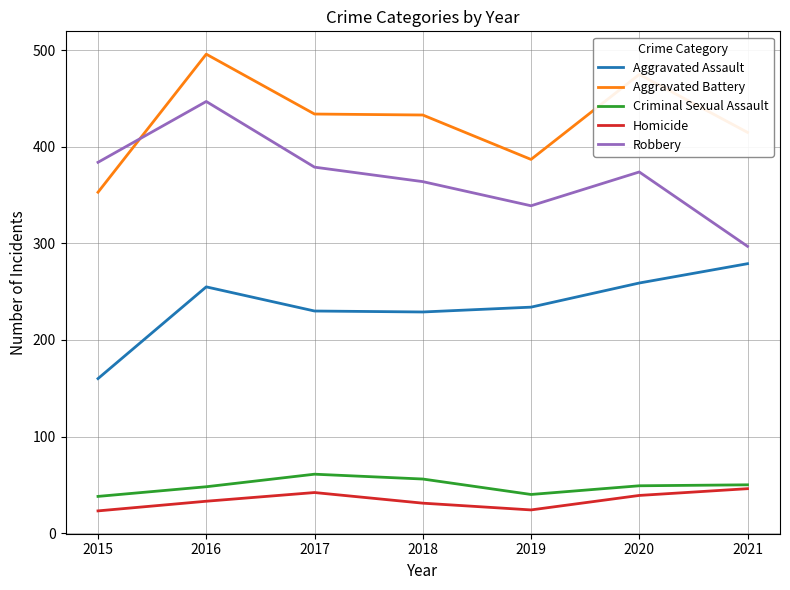

True or false: Homicide and Robbery intersect in this chart.

False